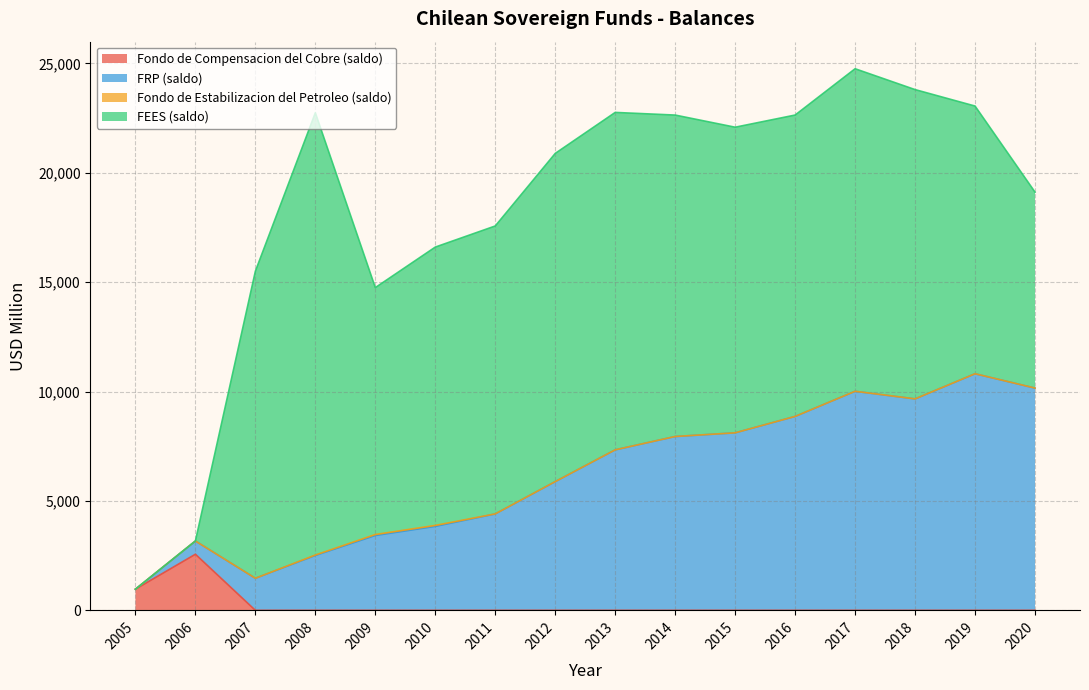

What is the maximum value for Fondo de Compensacion del Cobre (saldo)?

2564